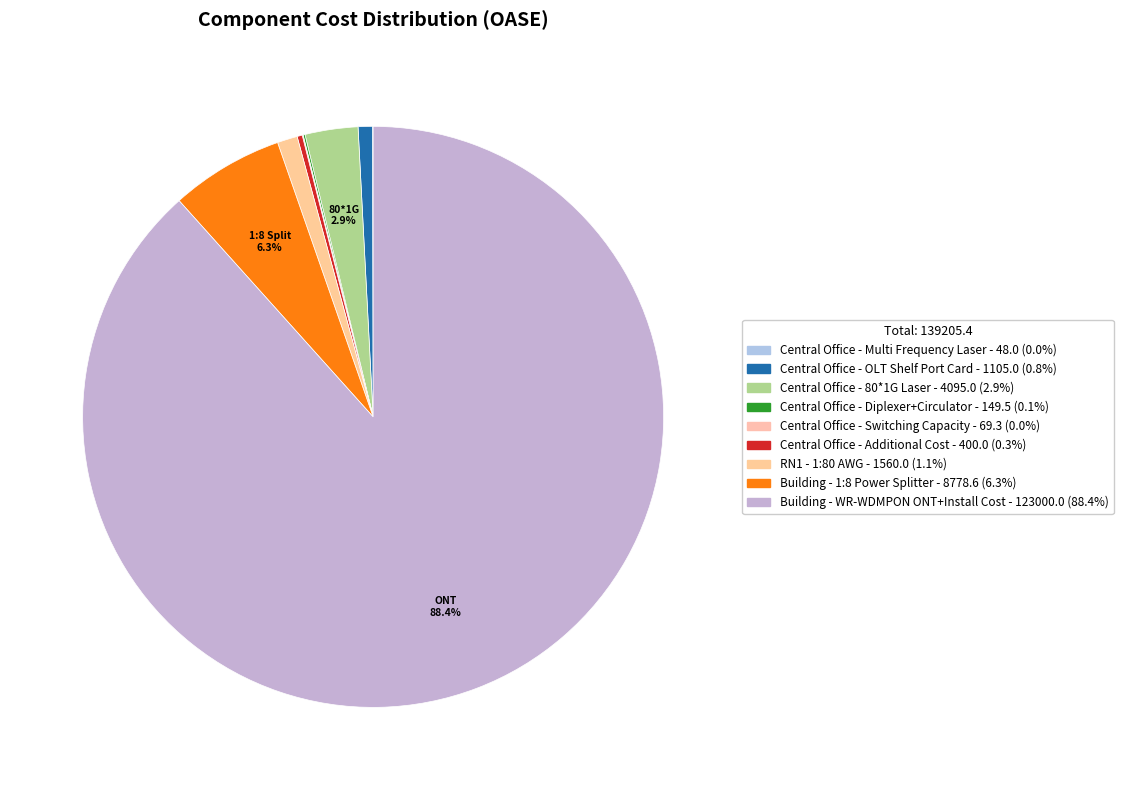

To the nearest percent, what portion does Building - 1:8 Power Splitter represent?

6%